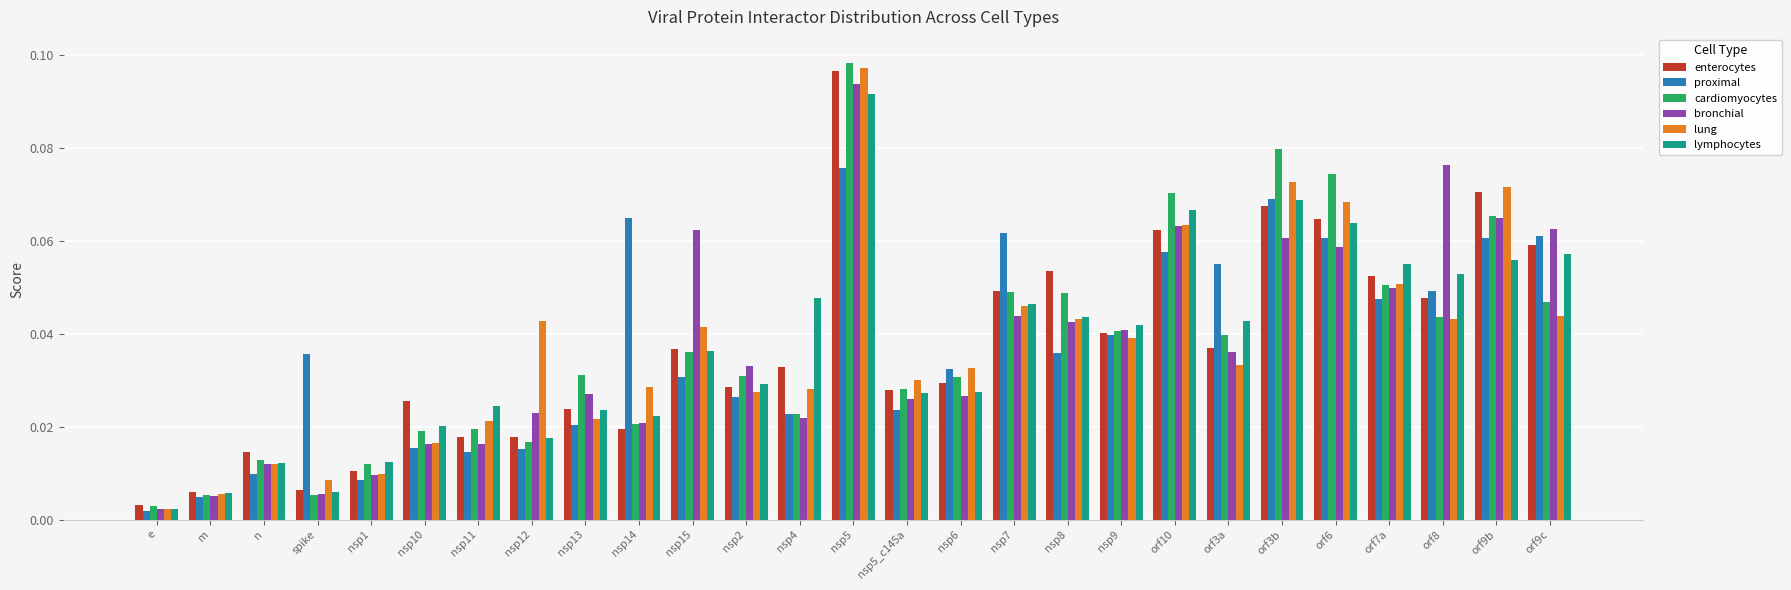

Which label corresponds to the largest value in the chart?

nsp5